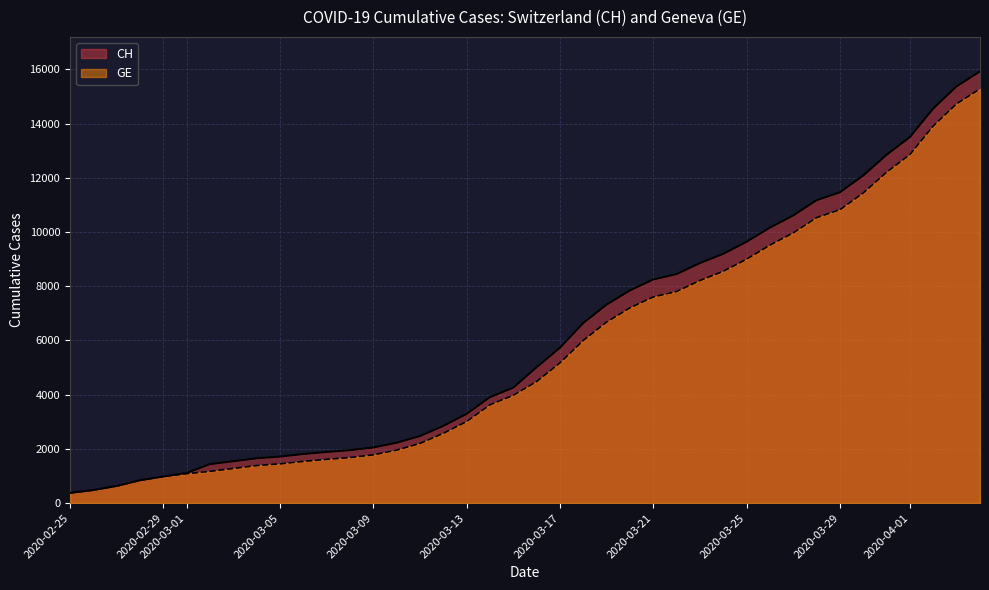

True or false: CH and GE cross at least once.

False